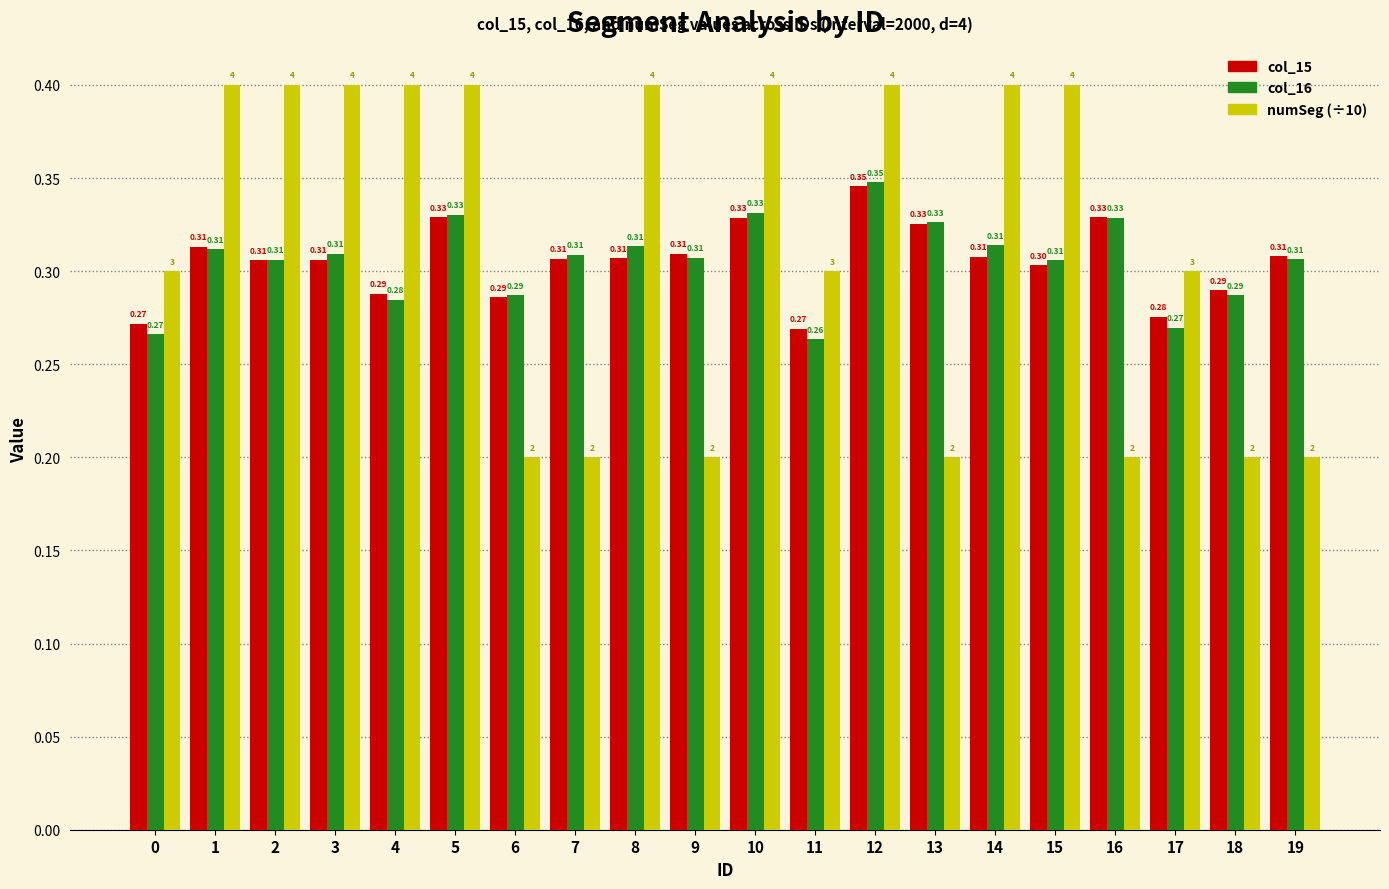

Is the value of col_15 at 13 greater than the value of col_16 at 17?

Yes